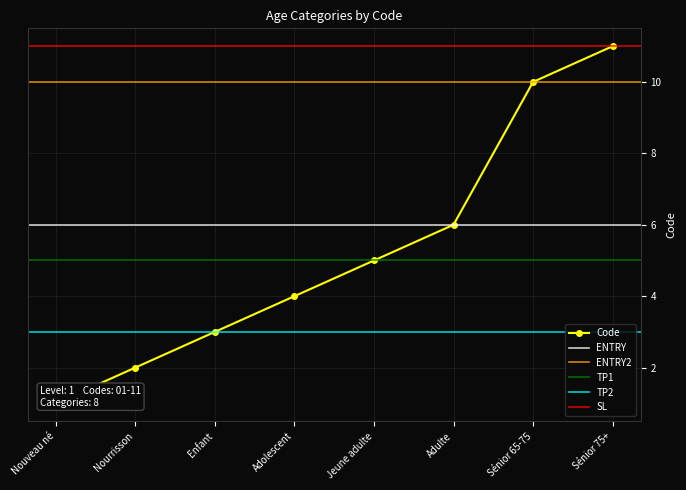

What is the maximum value shown in the chart?

11